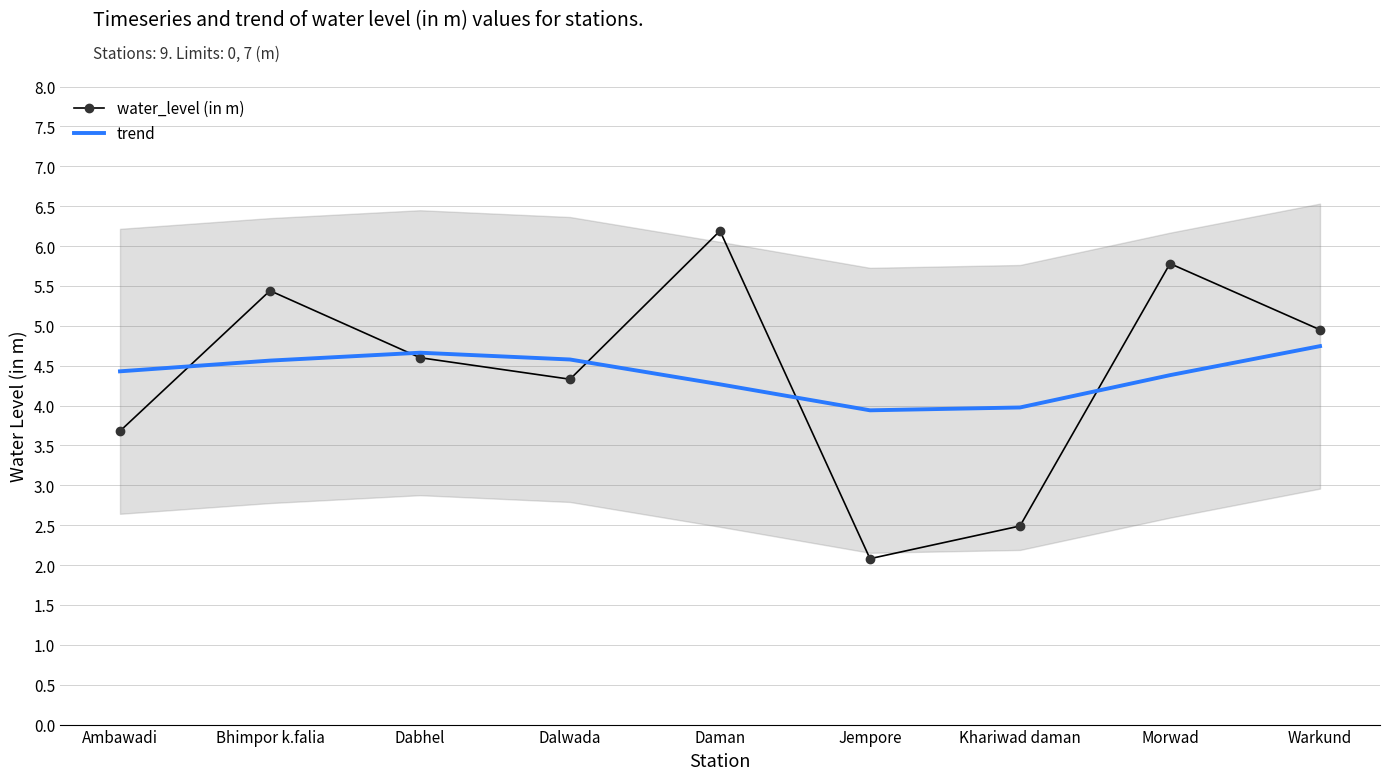

What is the sum of the trend values at Morwad and Dabhel?

9.0